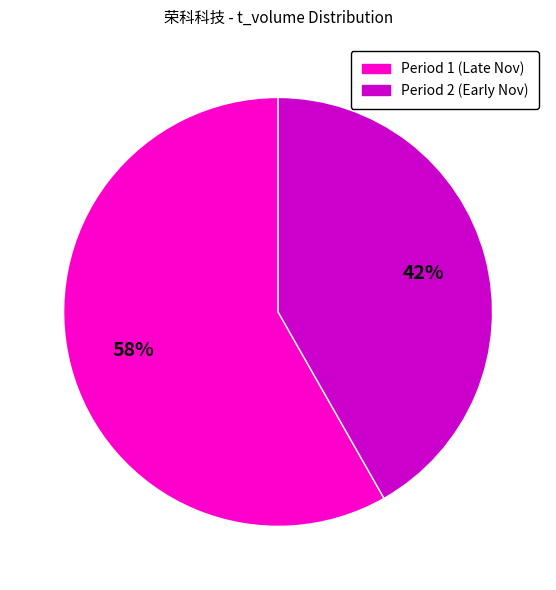

Is the sum of Period 2 (Early Nov) and Period 1 (Late Nov) greater than half?

Yes